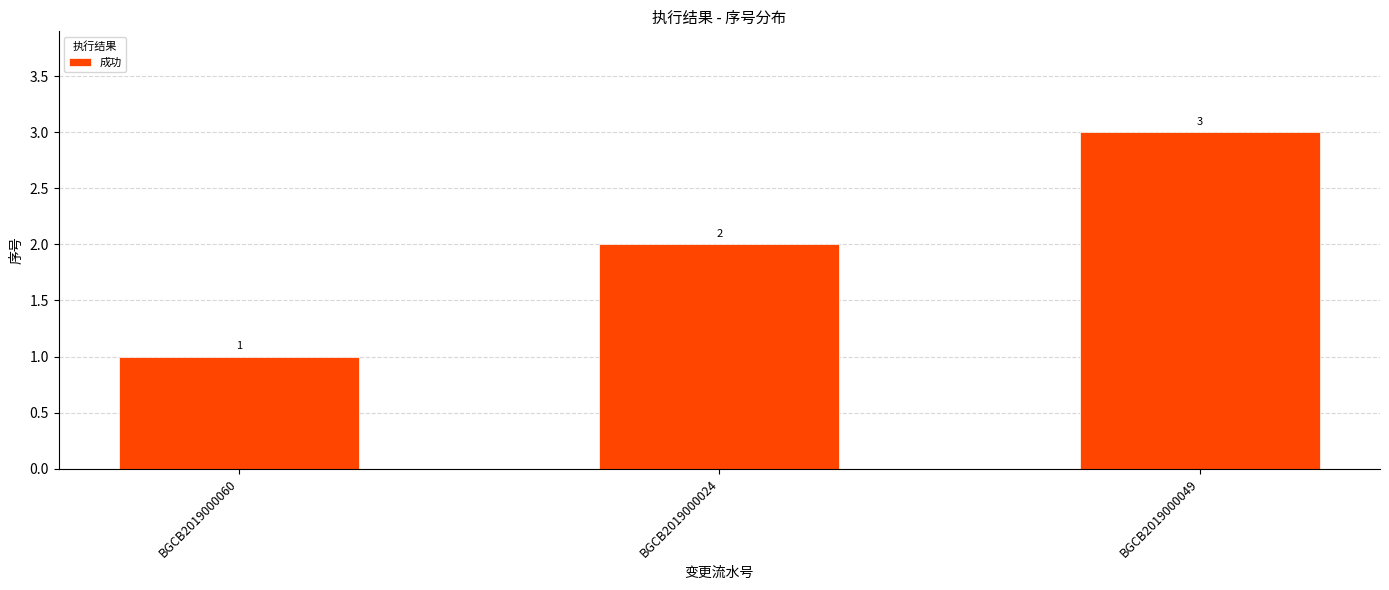

What is the label of the 2nd bar from the right?

BGCB2019000024